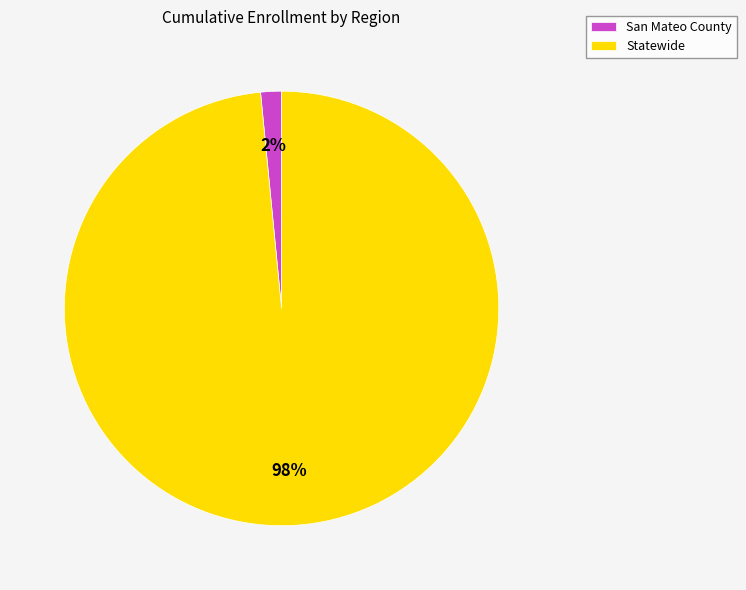

Does San Mateo County account for over 50% of the chart?

No